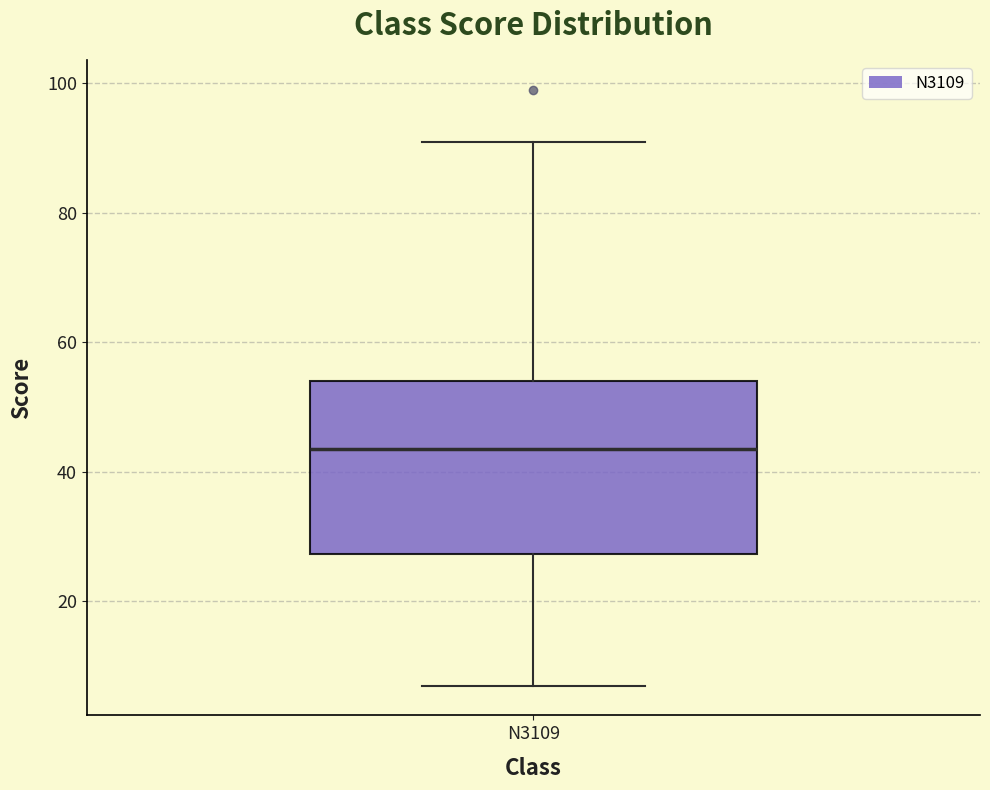

Read this box plot against the y-axis: the position of the median line, the range covered by the box, and the ends of both whiskers. The values are not printed on the chart, so give them approximately, as read against the axis.

median 44, box 28 to 54, whiskers 8 to 92